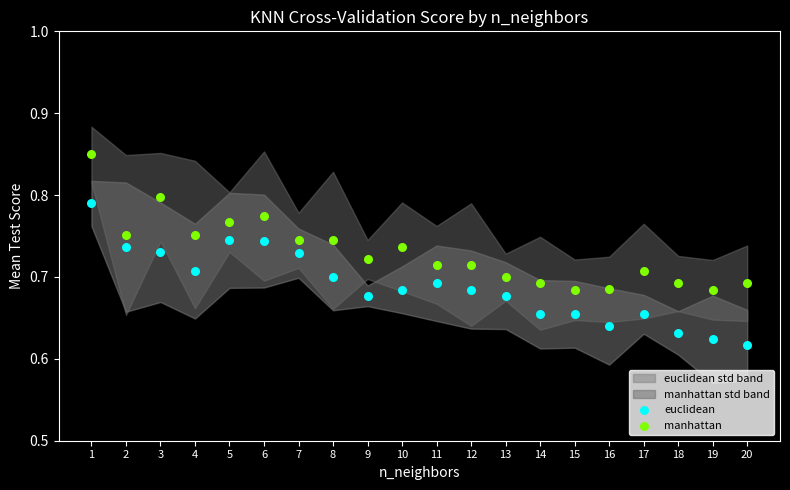

Across all data points, what is the range of X values (max minus min)?

19.0